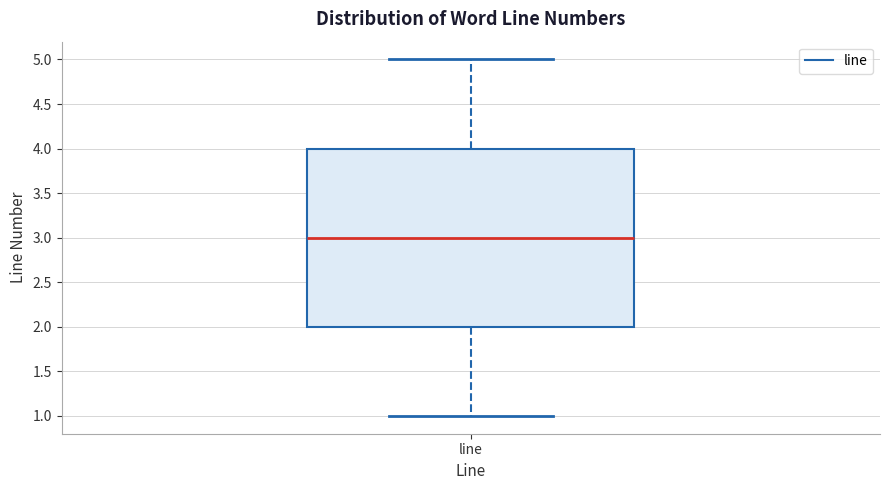

Where does the lower whisker of the box for line end on the y-axis? The values are not printed on the chart, so give them approximately, as read against the axis.

1